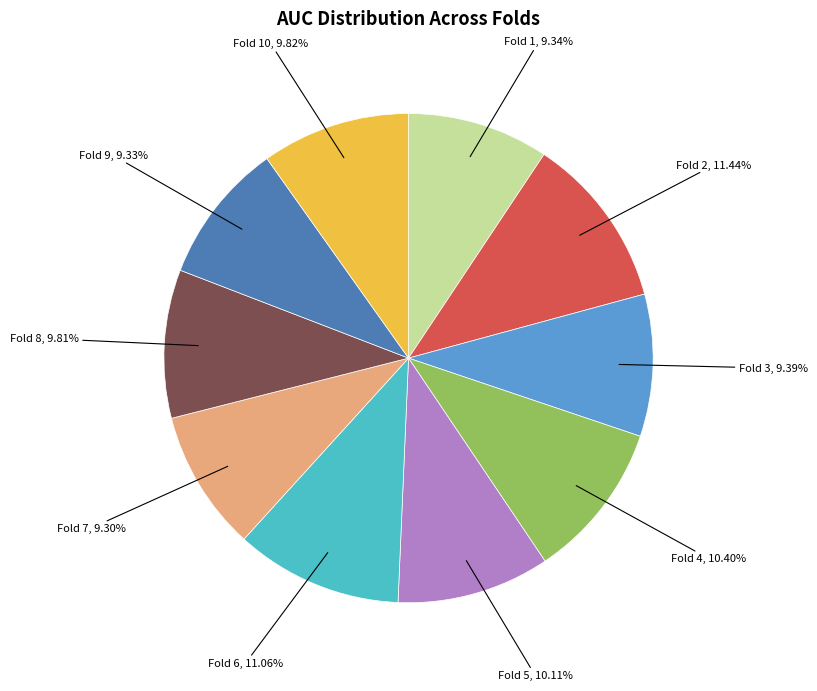

Does any single category account for the majority?

No